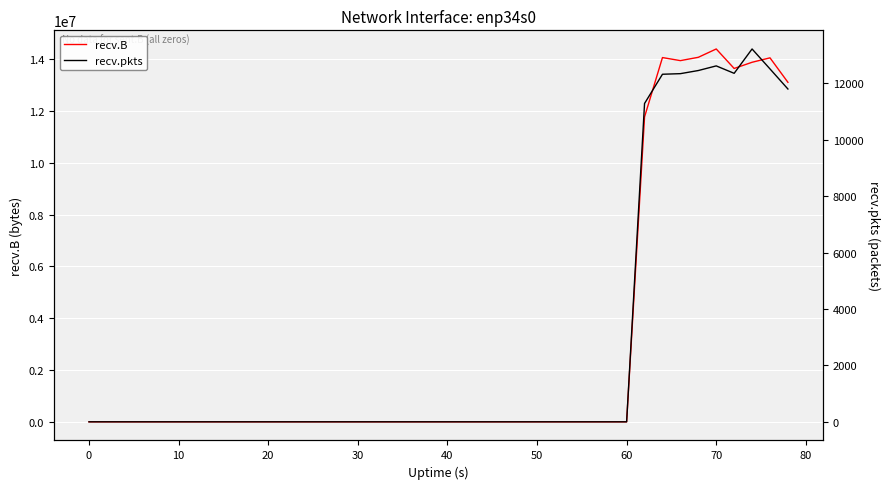

How many series are shown in this chart?

2